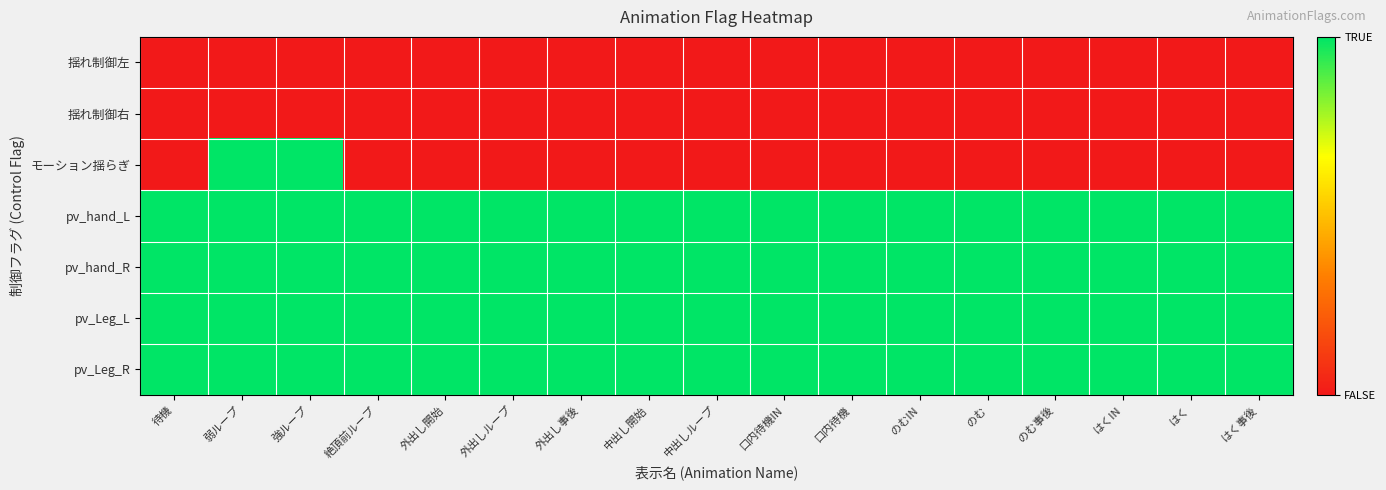

Rank the series at 絶頂前ループ from highest to lowest value.

pv_hand_L, pv_hand_R, pv_Leg_L, pv_Leg_R, 揺れ制御左, 揺れ制御右, モーション揺らぎ